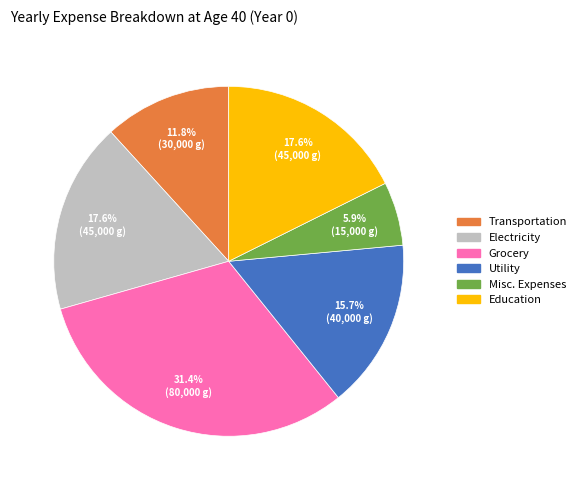

Does any single category account for the majority?

No